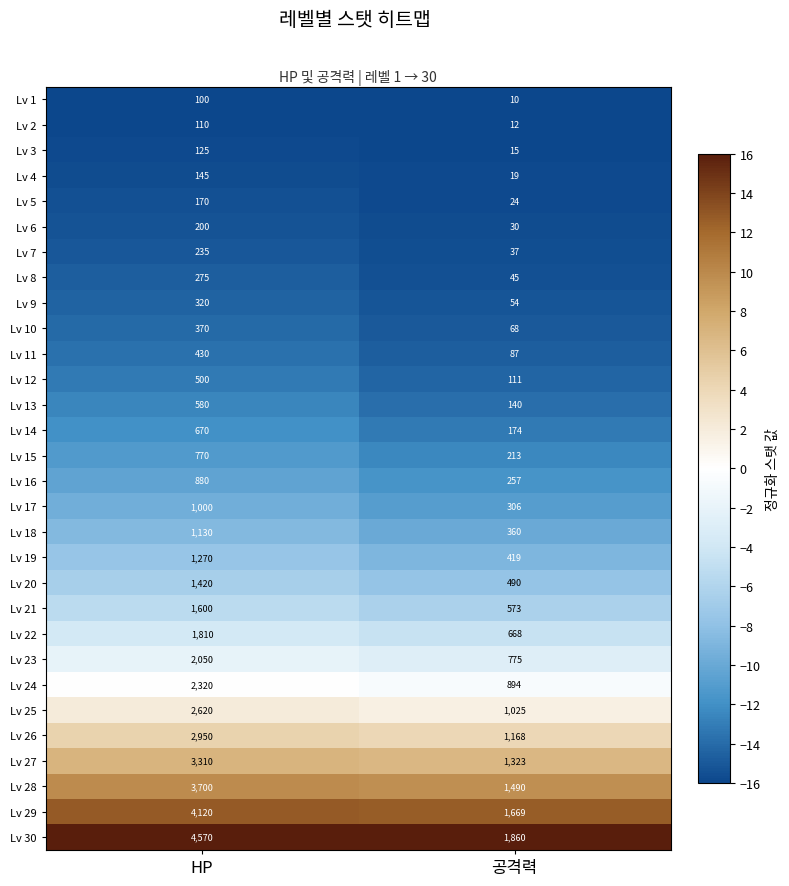

At 공격력, list the series in order from smallest to largest.

Lv 1, Lv 2, Lv 3, Lv 4, Lv 5, Lv 6, Lv 7, Lv 8, Lv 9, Lv 10, Lv 11, Lv 12, Lv 13, Lv 14, Lv 15, Lv 16, Lv 17, Lv 18, Lv 19, Lv 20, Lv 21, Lv 22, Lv 23, Lv 24, Lv 25, Lv 26, Lv 27, Lv 28, Lv 29, Lv 30